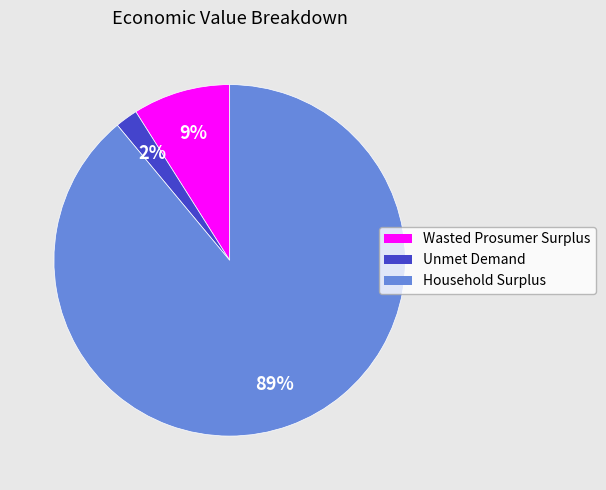

Do Wasted Prosumer Surplus and Unmet Demand together represent more than half of the pie?

No